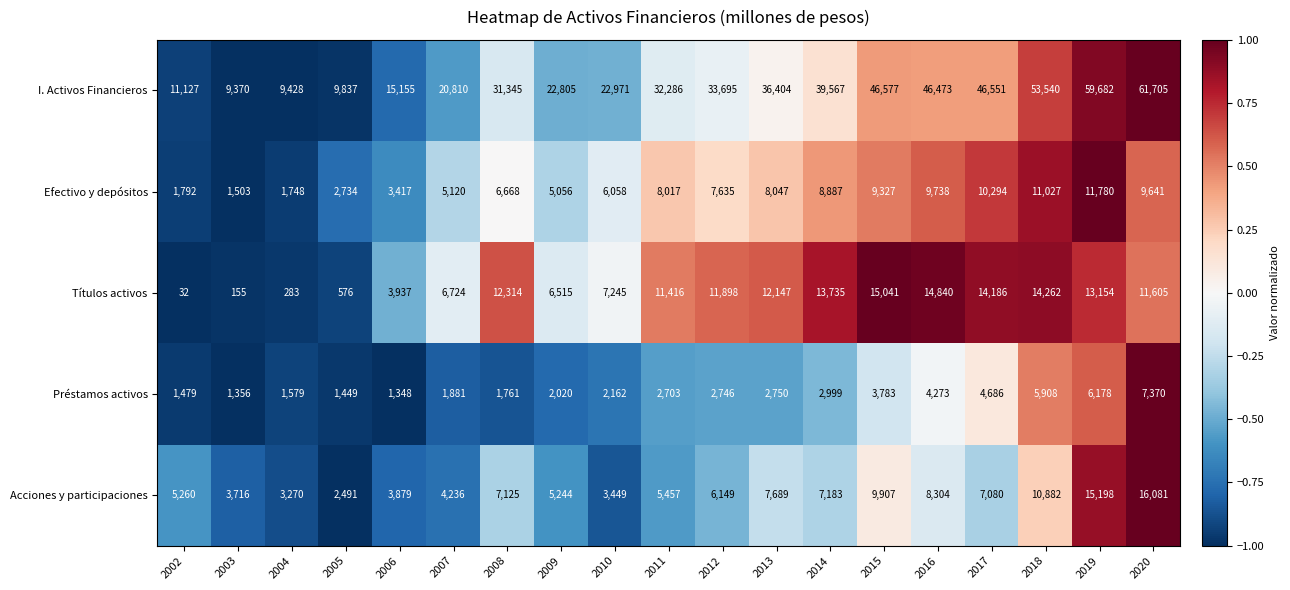

What is the average value of the Préstamos activos series?

3075